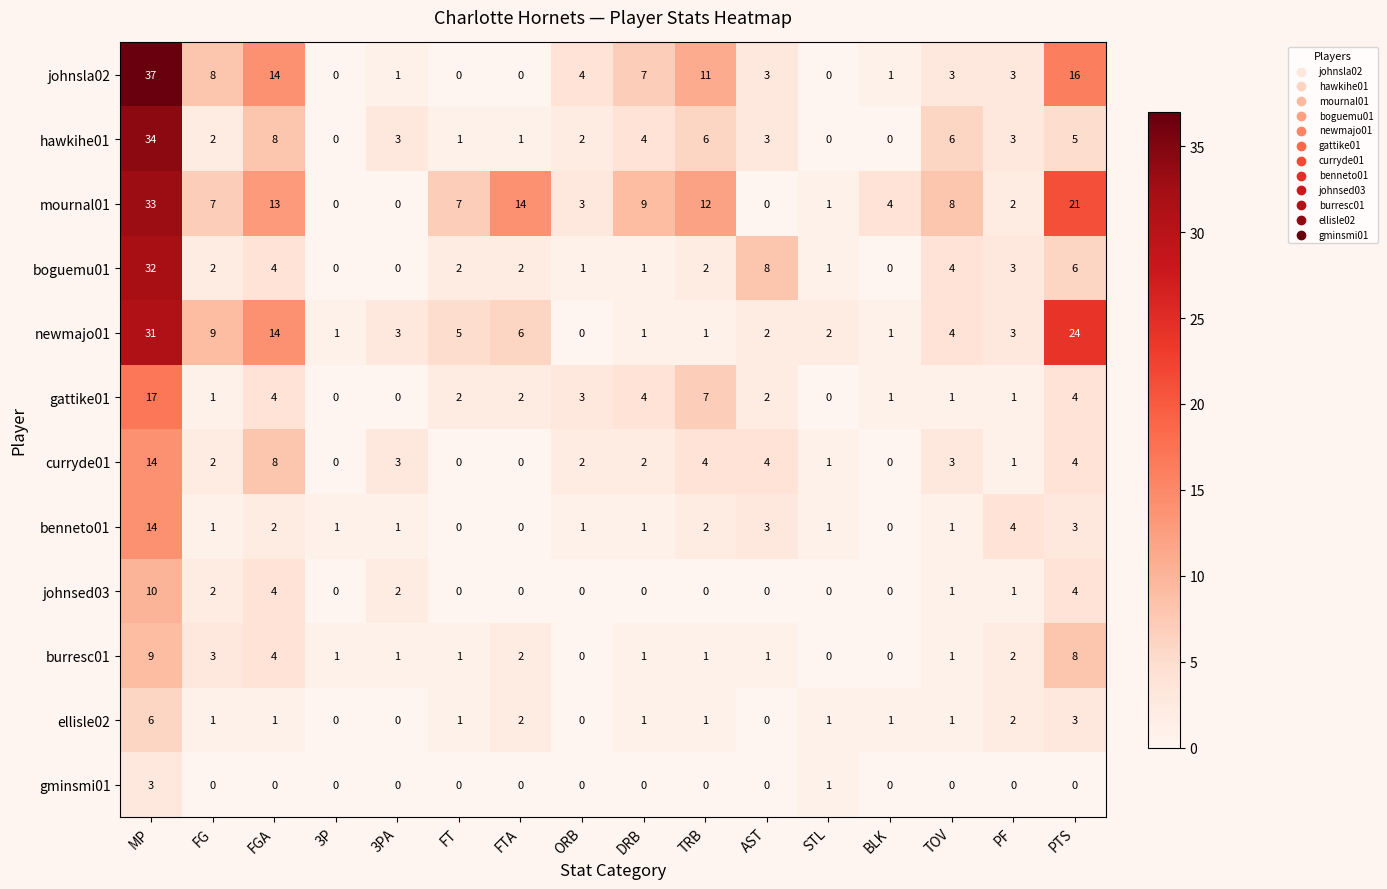

How many data points does each series have?

16